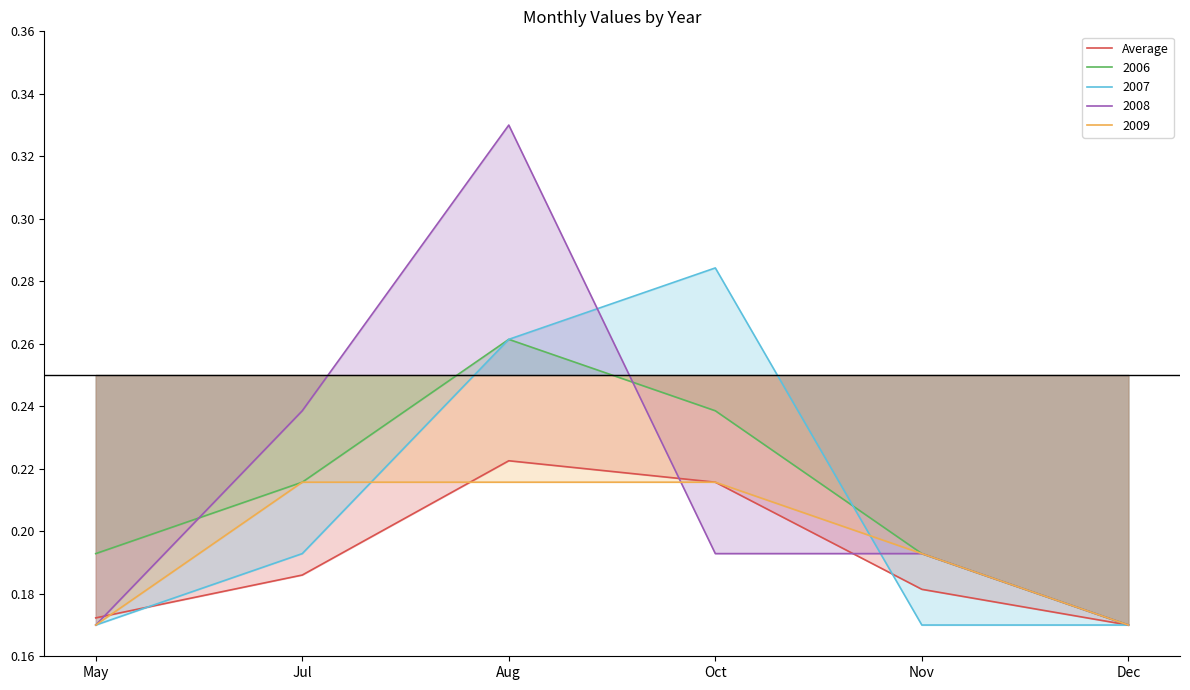

Reading left to right, list all the values displayed in this chart.

May=0.2	Jul=0.2	Aug=0.2	Oct=0.2	Nov=0.2	Dec=0.2